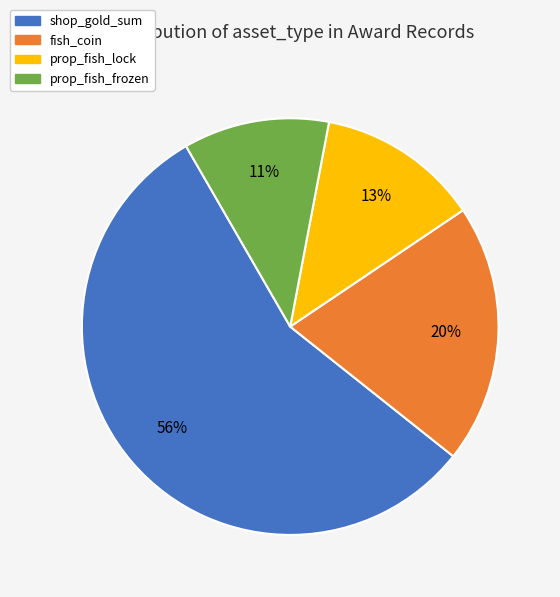

Does any single category account for the majority?

Yes